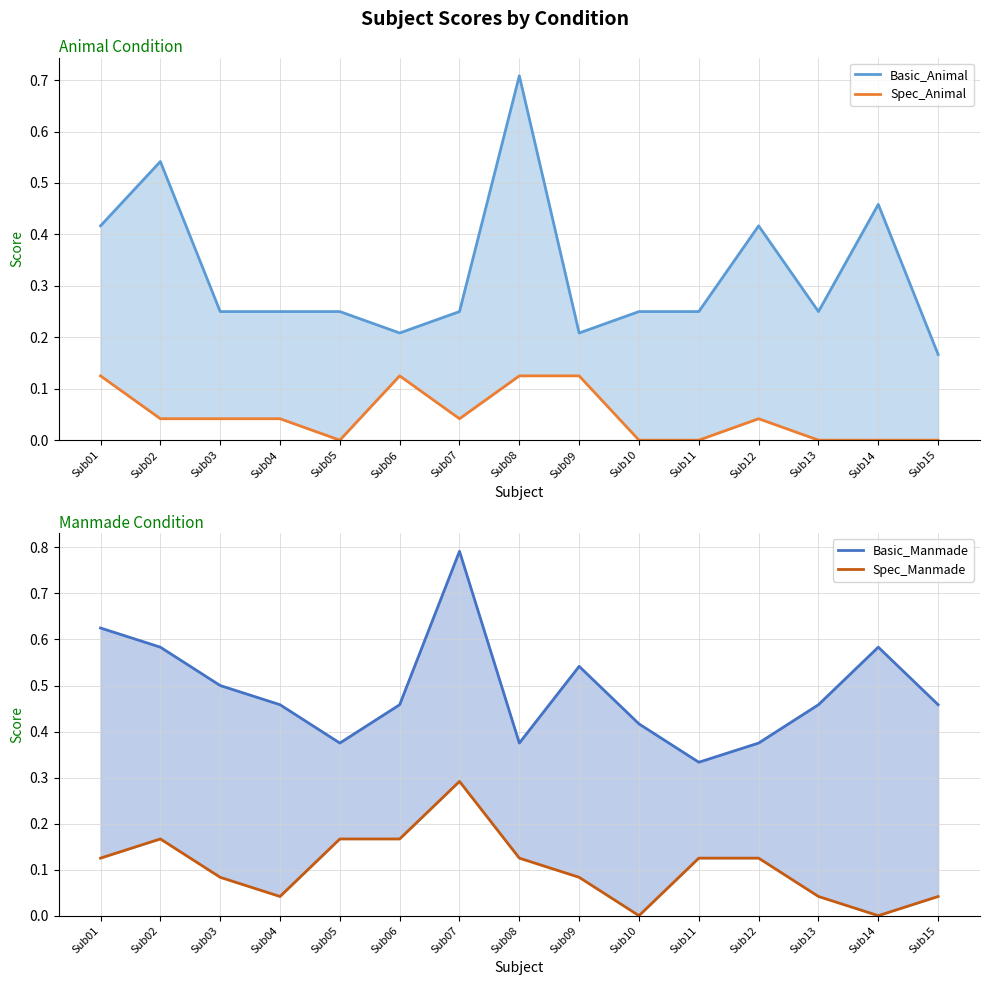

Is this an area chart (filled region under the line)?

No